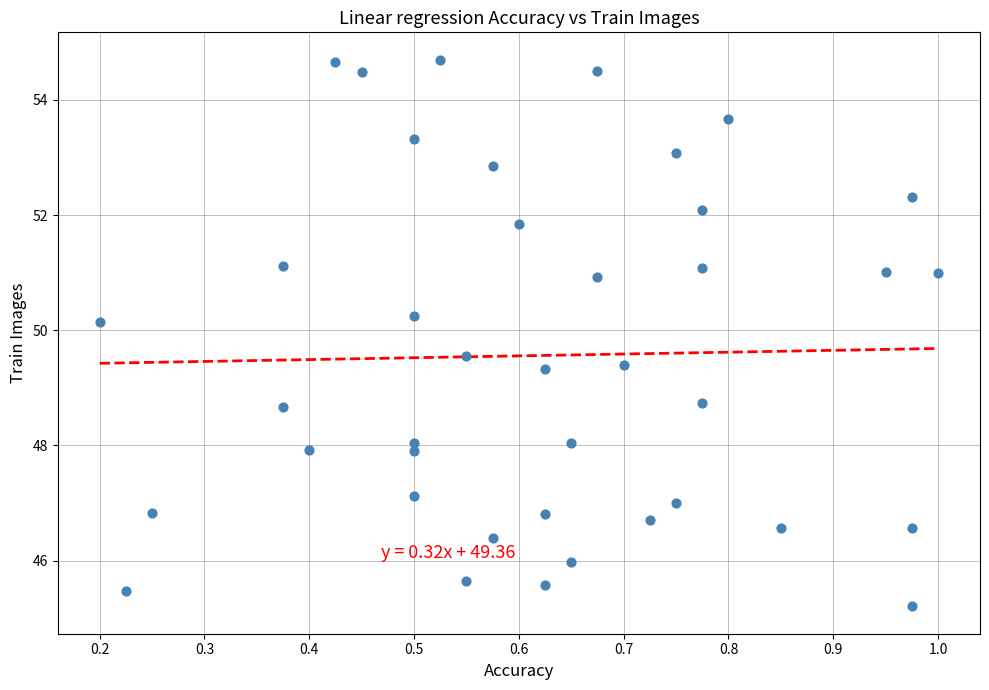

What is the range of Y values (max minus min)?

9.5